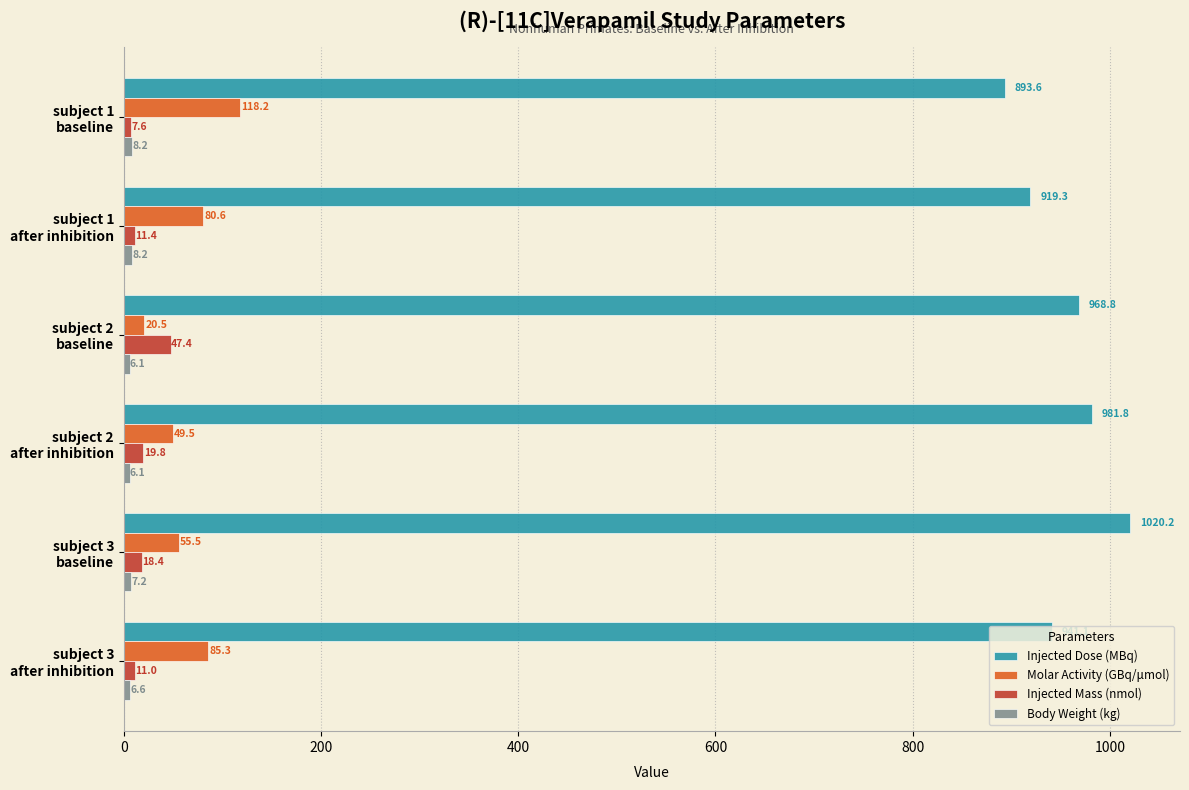

What is the greatest value displayed?

1020.2